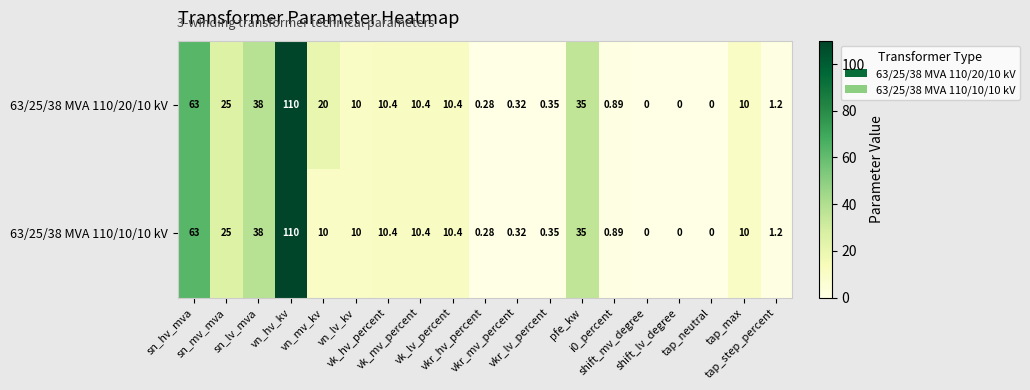

How many values in 63/25/38 MVA 110/10/10 kV are above zero?

16